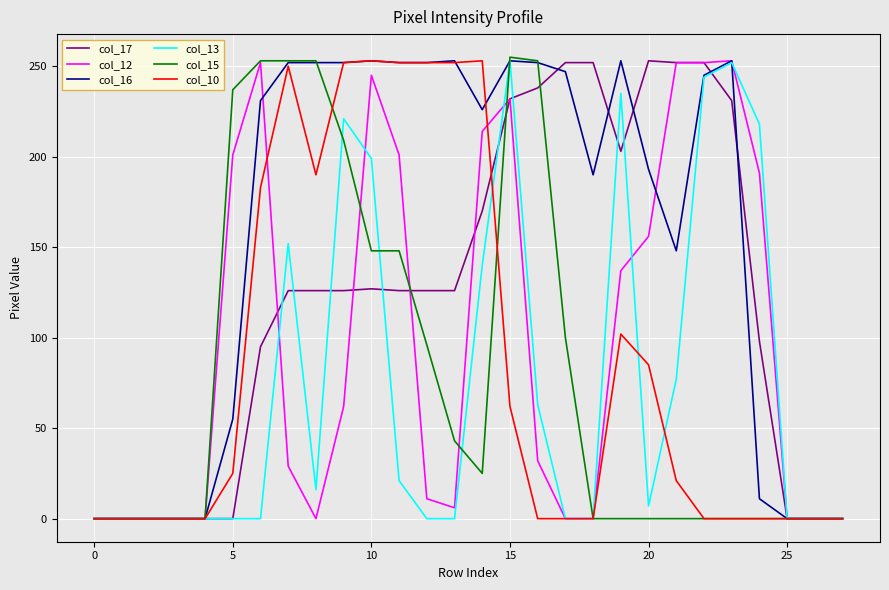

What is the maximum value shown in the chart?

255